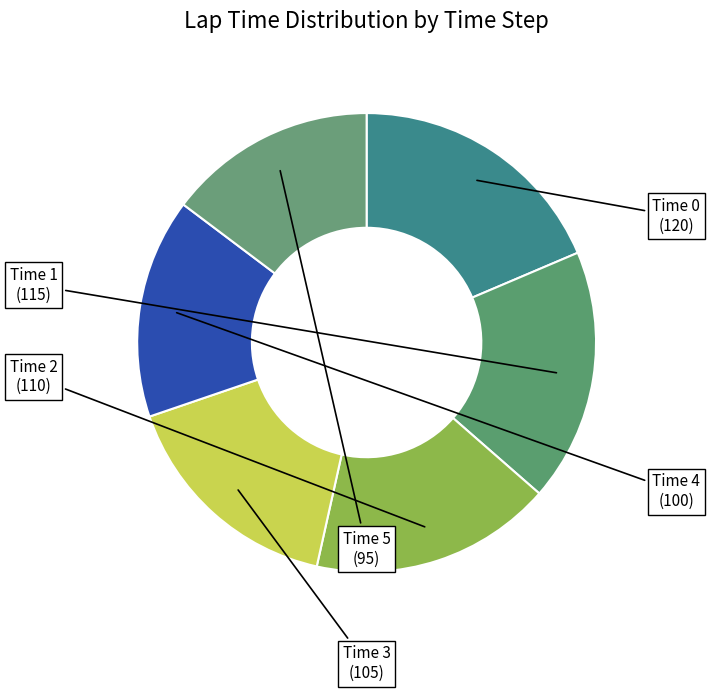

To the nearest percent, what is the difference between the largest and smallest slice percentages?

4%